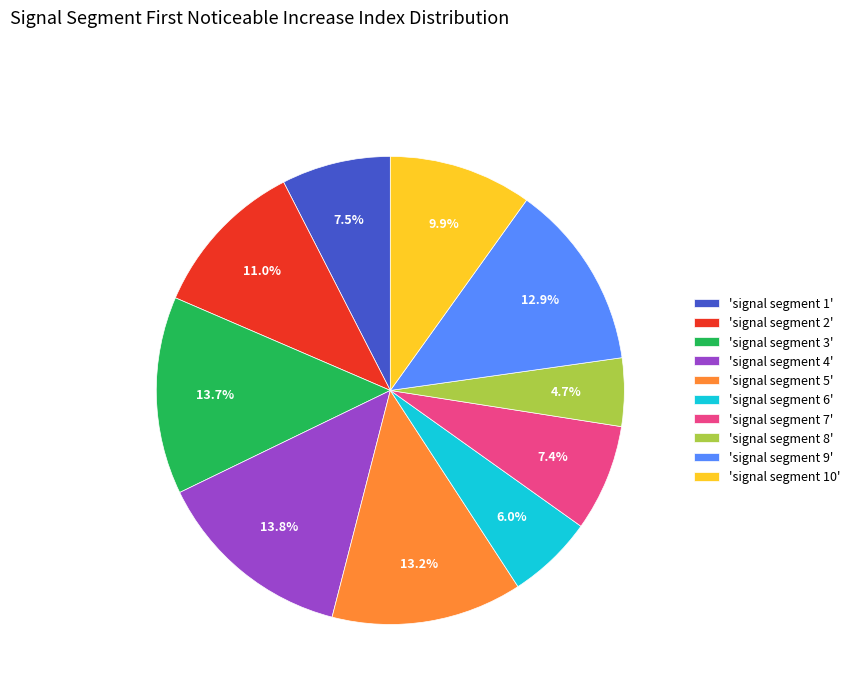

What portion of the pie excludes 'signal segment 6'?

94.0%